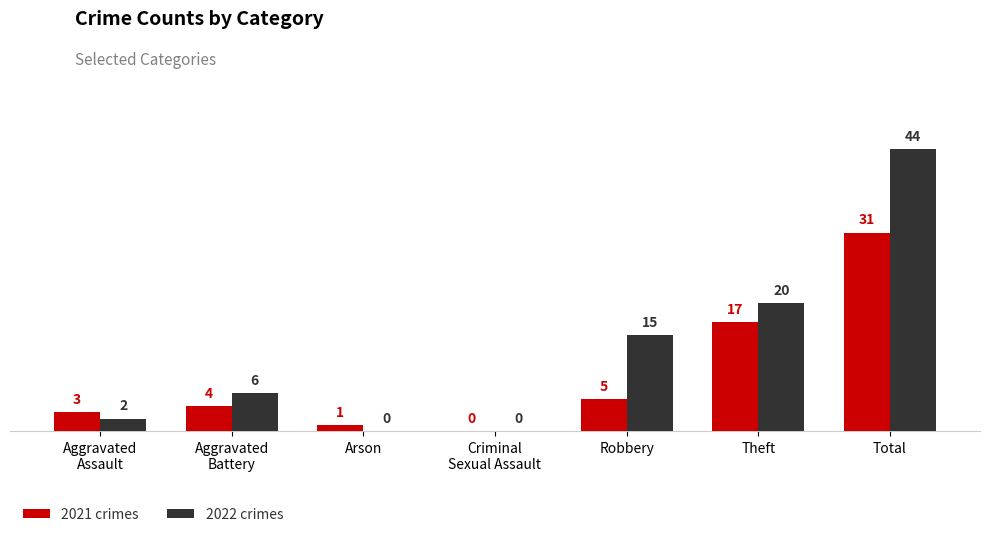

Between Robbery and Total, which series saw the biggest shift?

2022 crimes